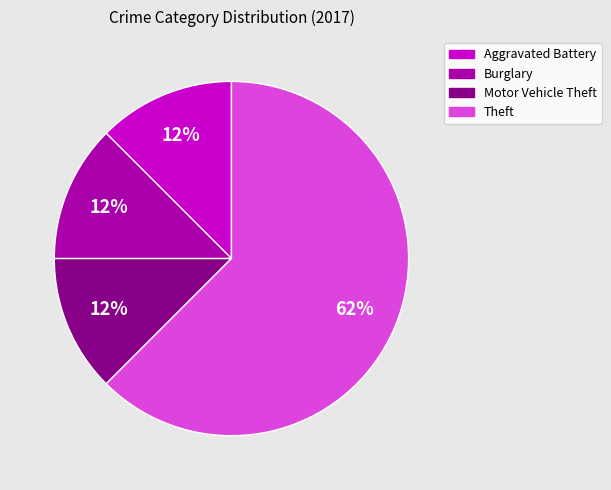

To the nearest percent, what is the average slice percentage?

25%